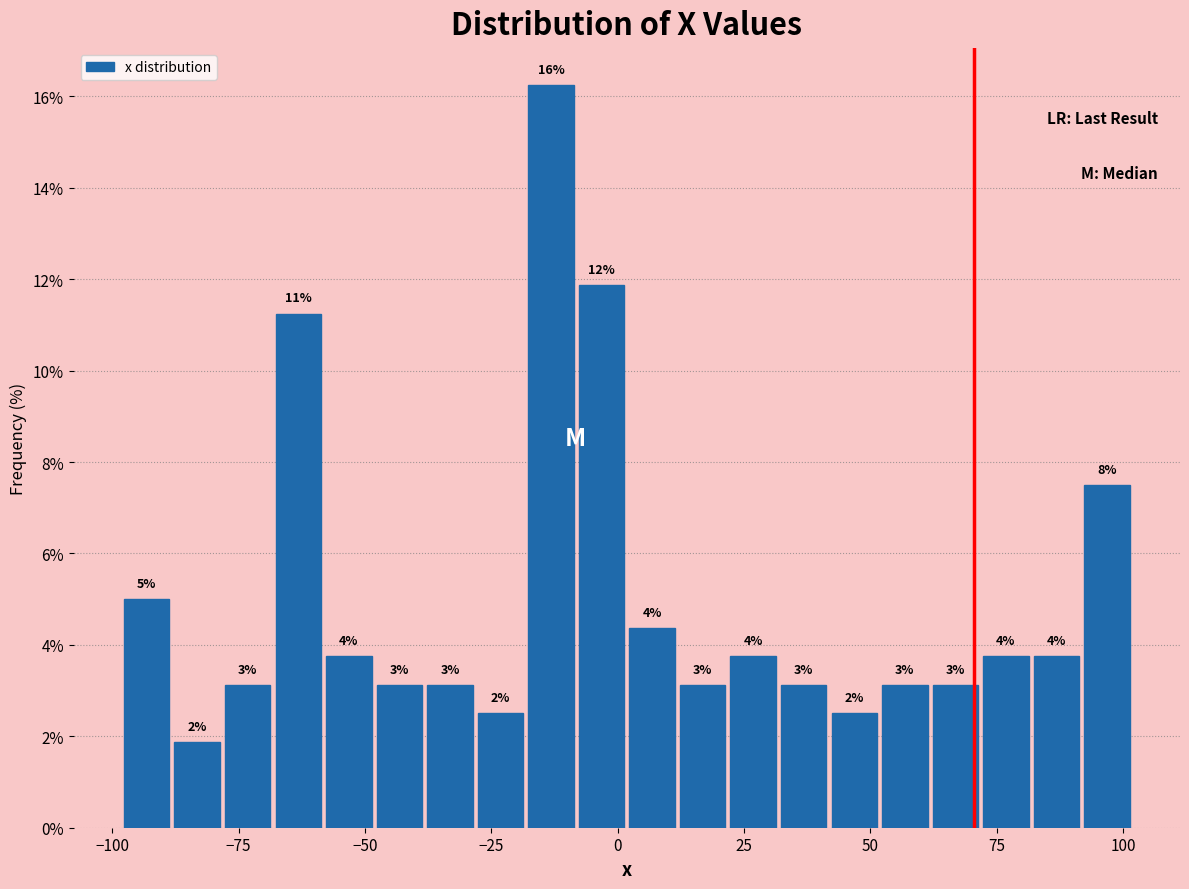

Around what value on the x-axis is the tallest bar? Give the approximate position of its centre, as read against the axis.

-15